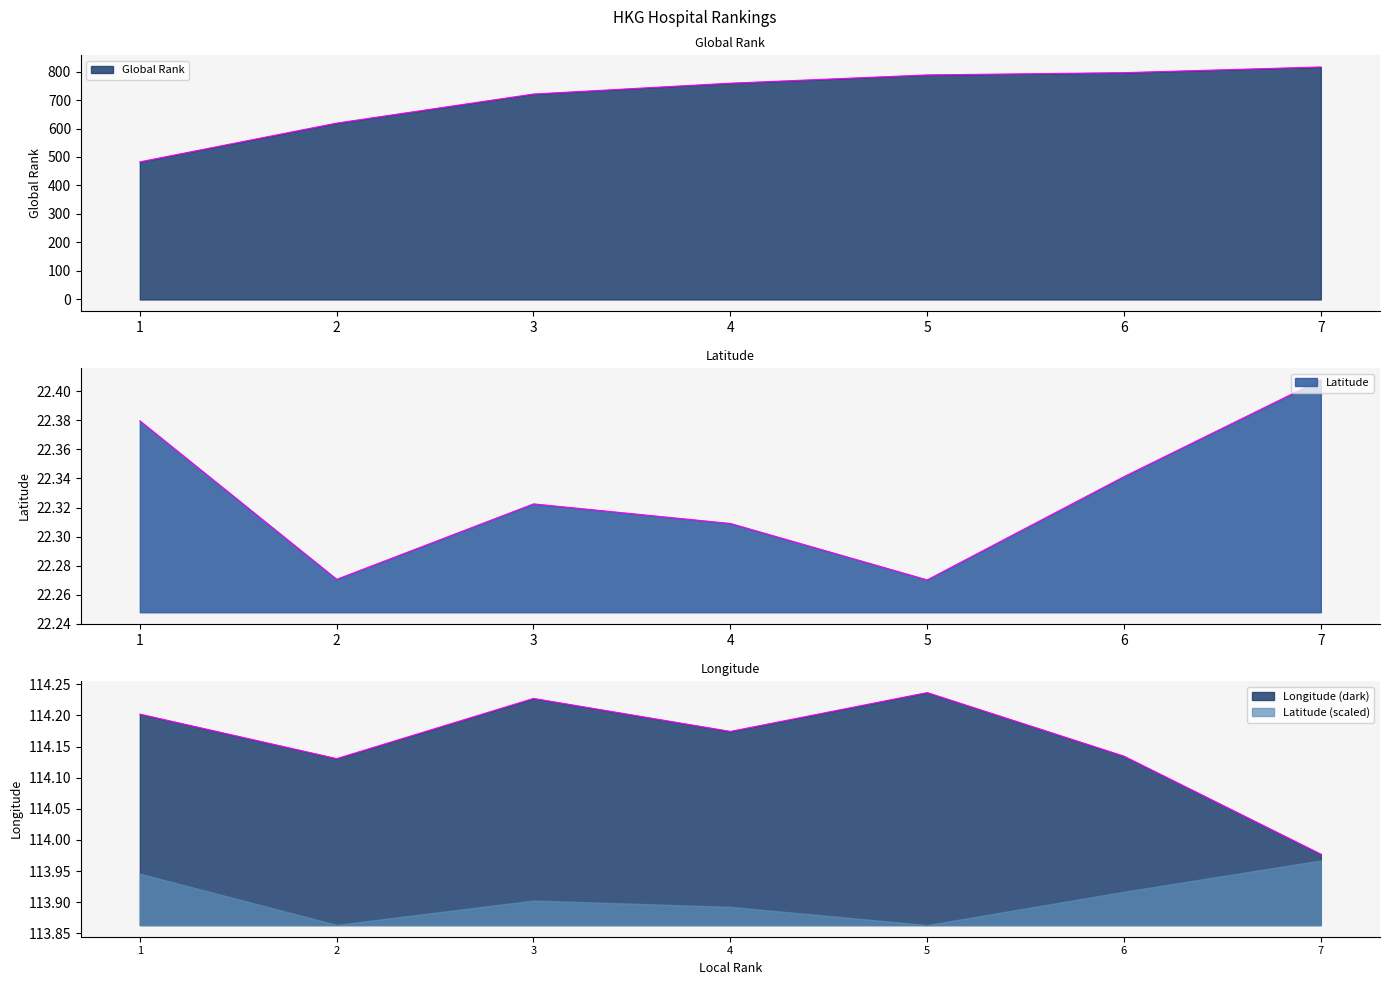

At which category does Longitude reach its first local valley?

2